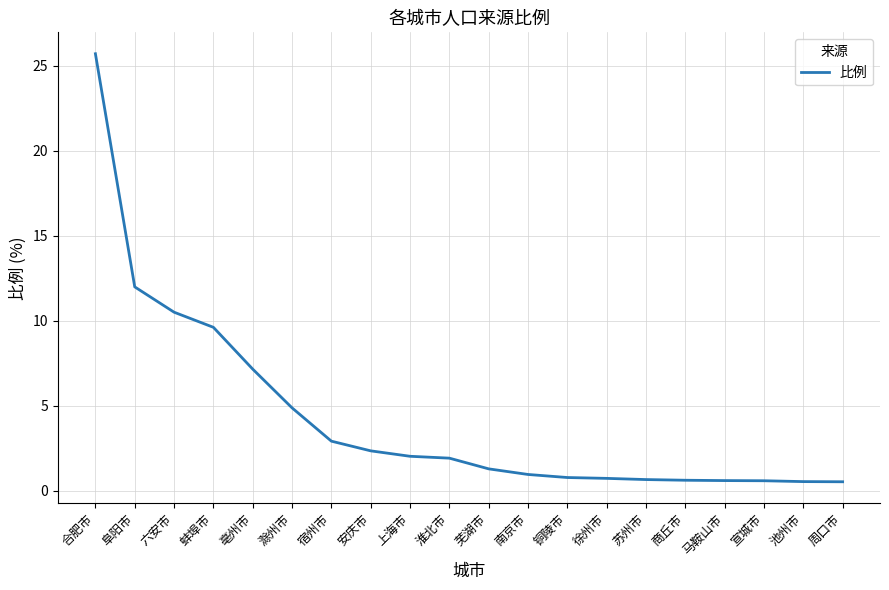

True or false: the data shows 0.6 at 宣城市.

True